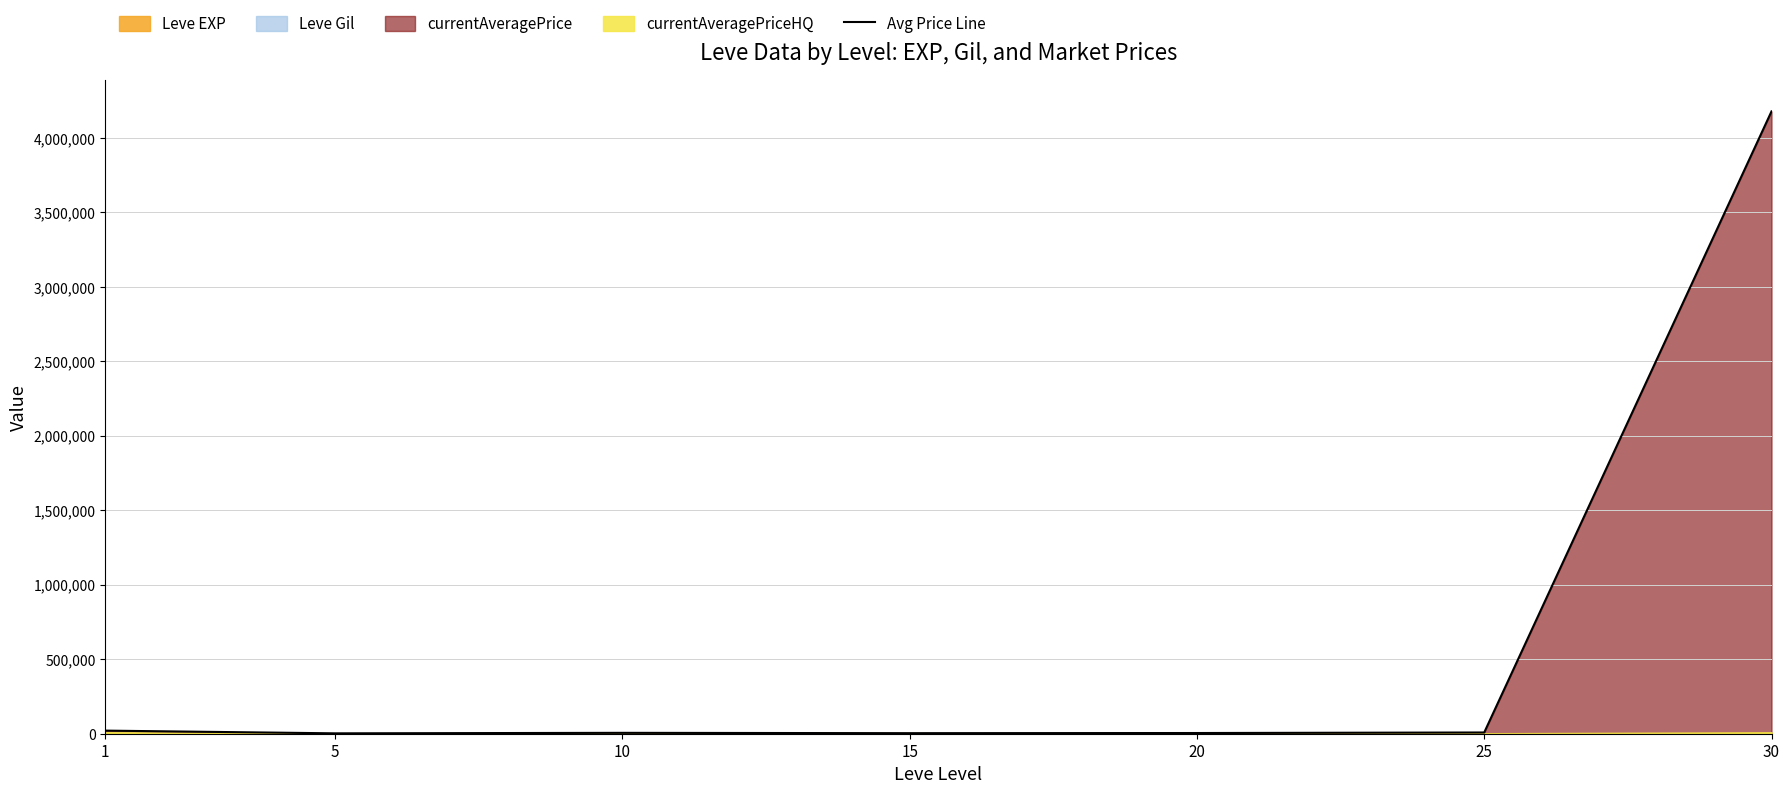

Approximately how many times larger is the value at 15 compared to 1?

0.2